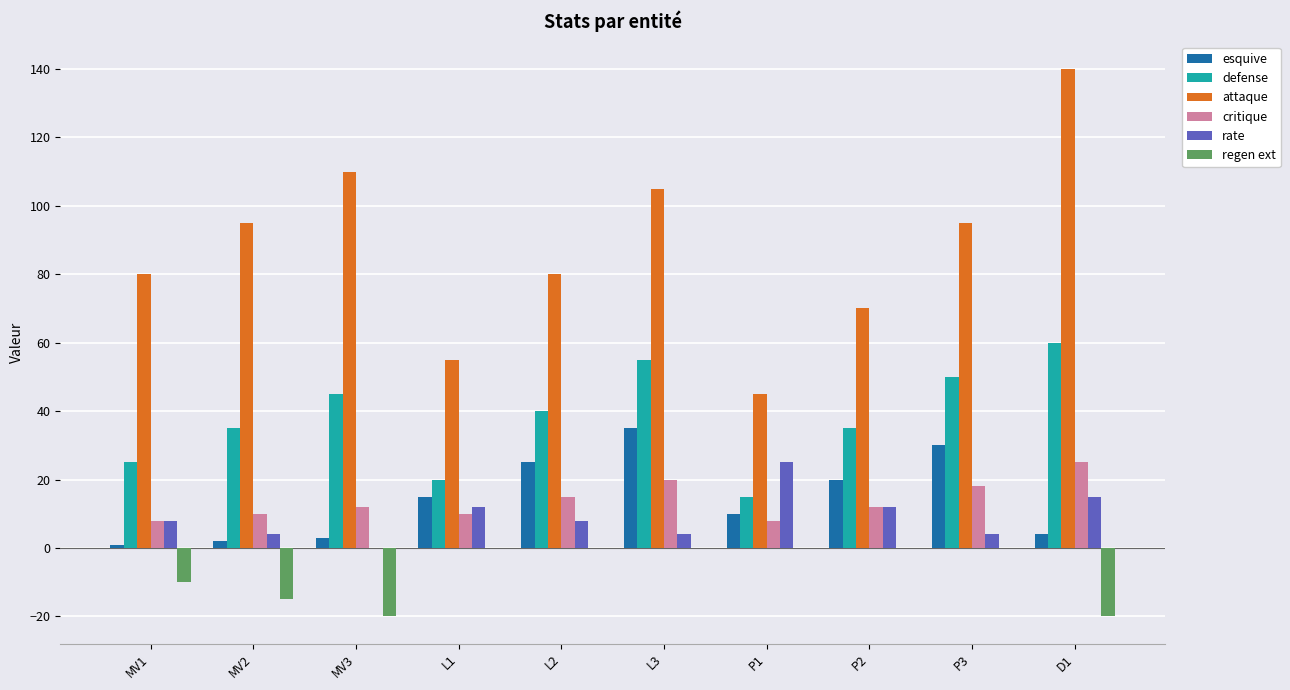

The value of regen ext at P2 is -11. True or false?

False